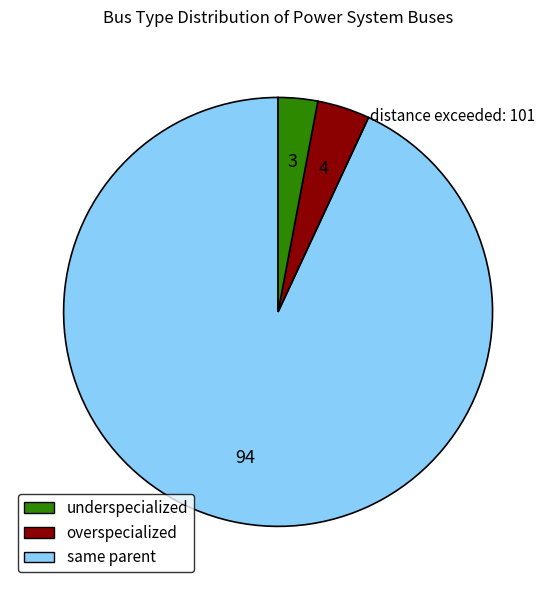

Is there a majority slice in this chart?

Yes